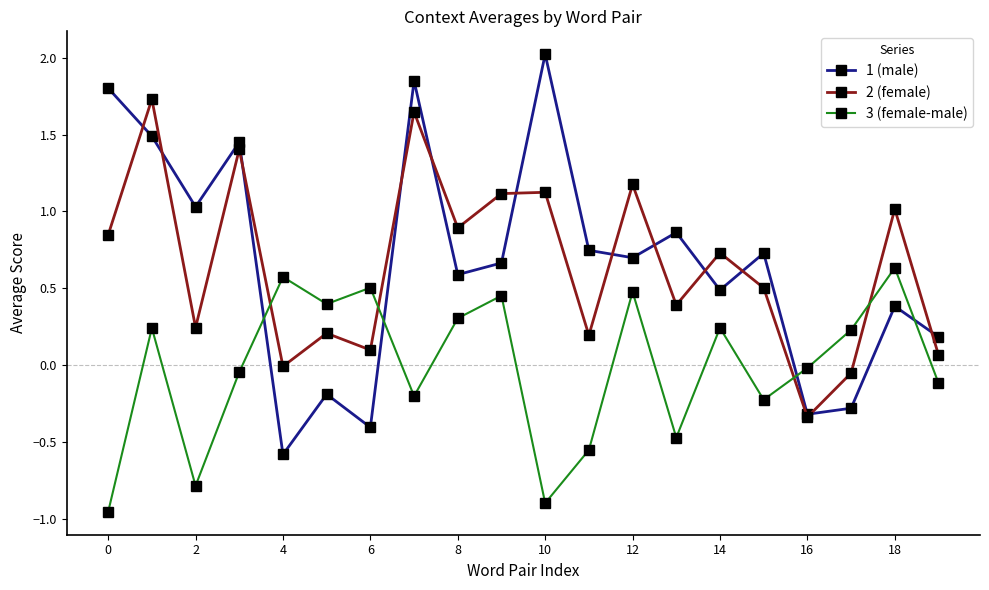

Which series has the widest spread of values?

1 (male)